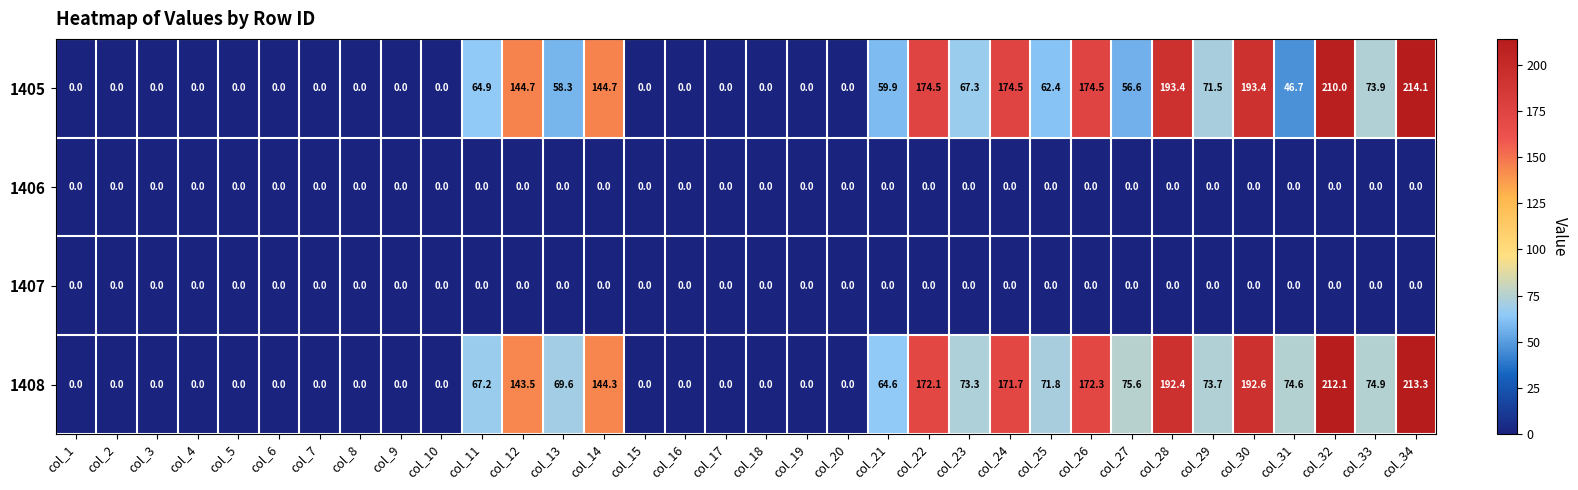

Which series has the largest range (max minus min)?

1405